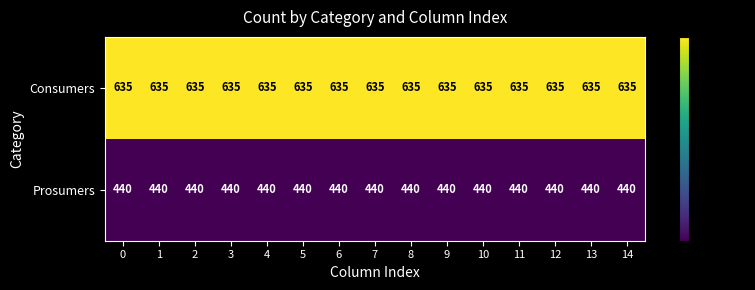

What is the greatest value displayed?

635